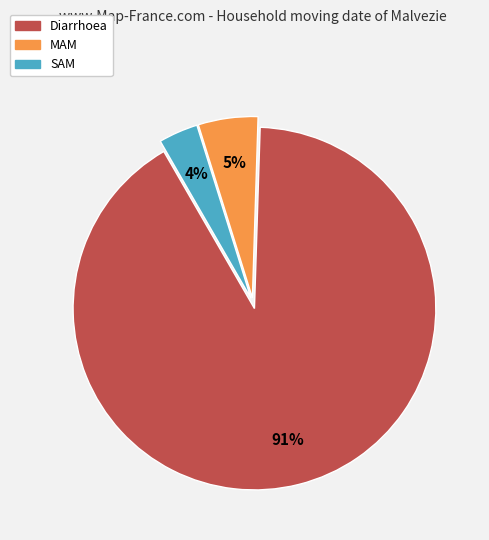

Is it true that Diarrhoea is 99% of the pie?

False